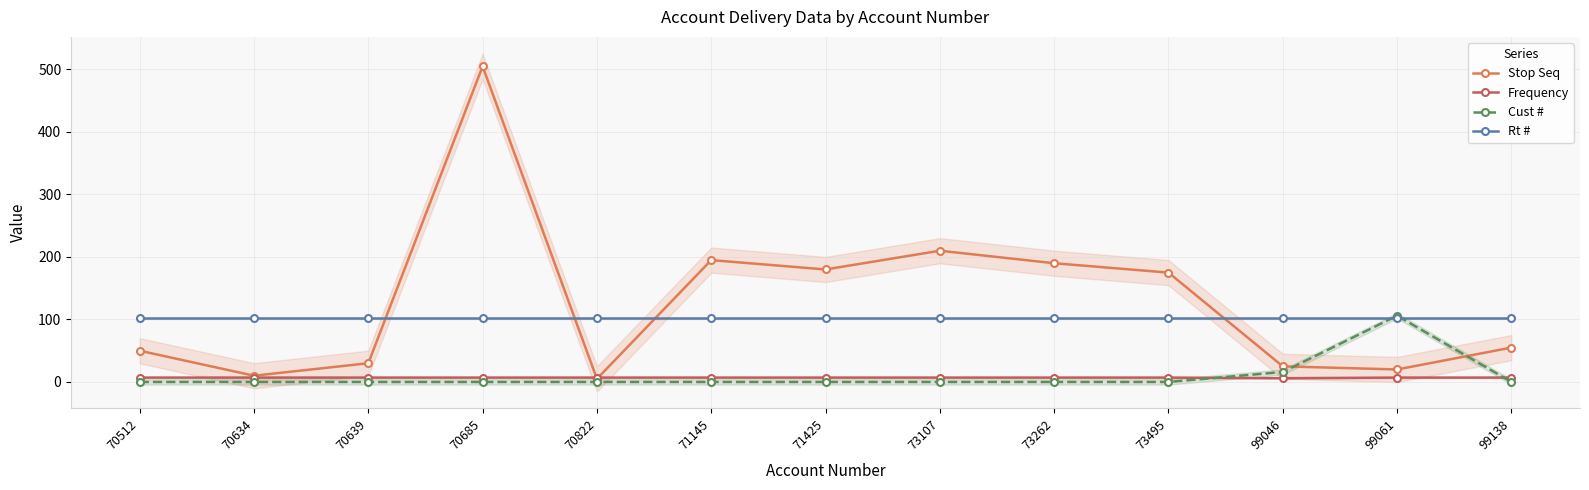

Which has a higher value, 70685 or 73107?

70685